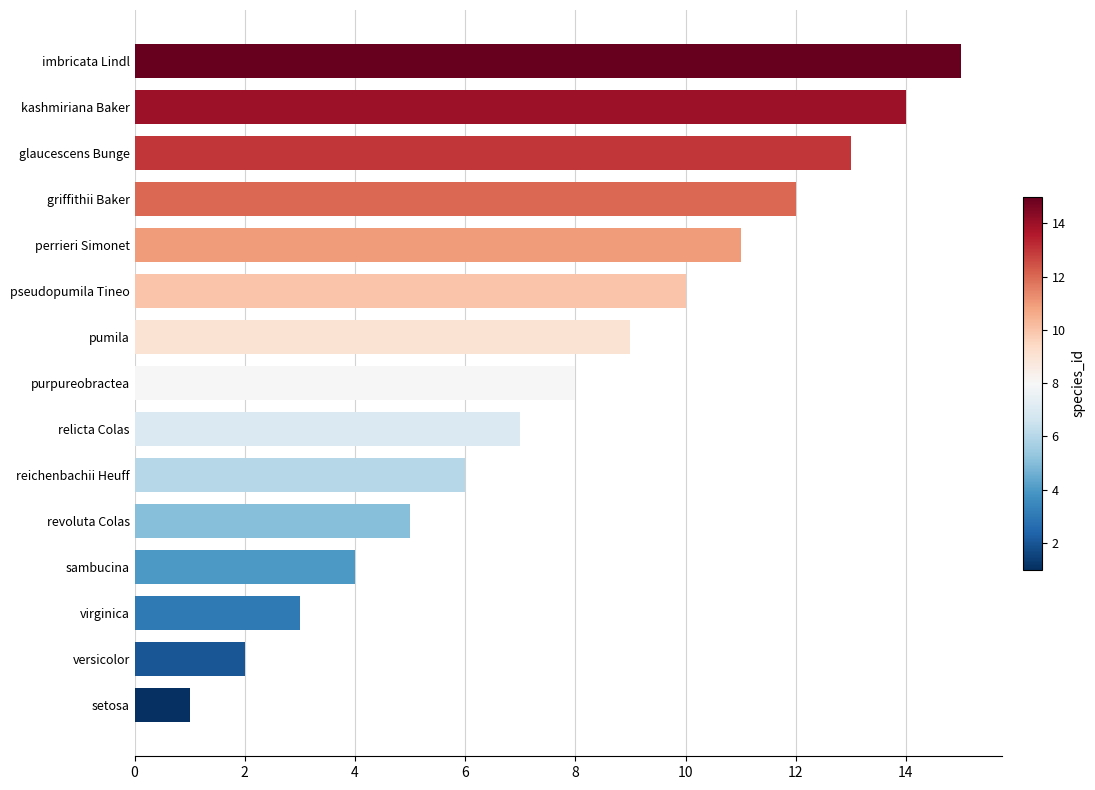

Which label corresponds to the largest value in the chart?

imbricata Lindl